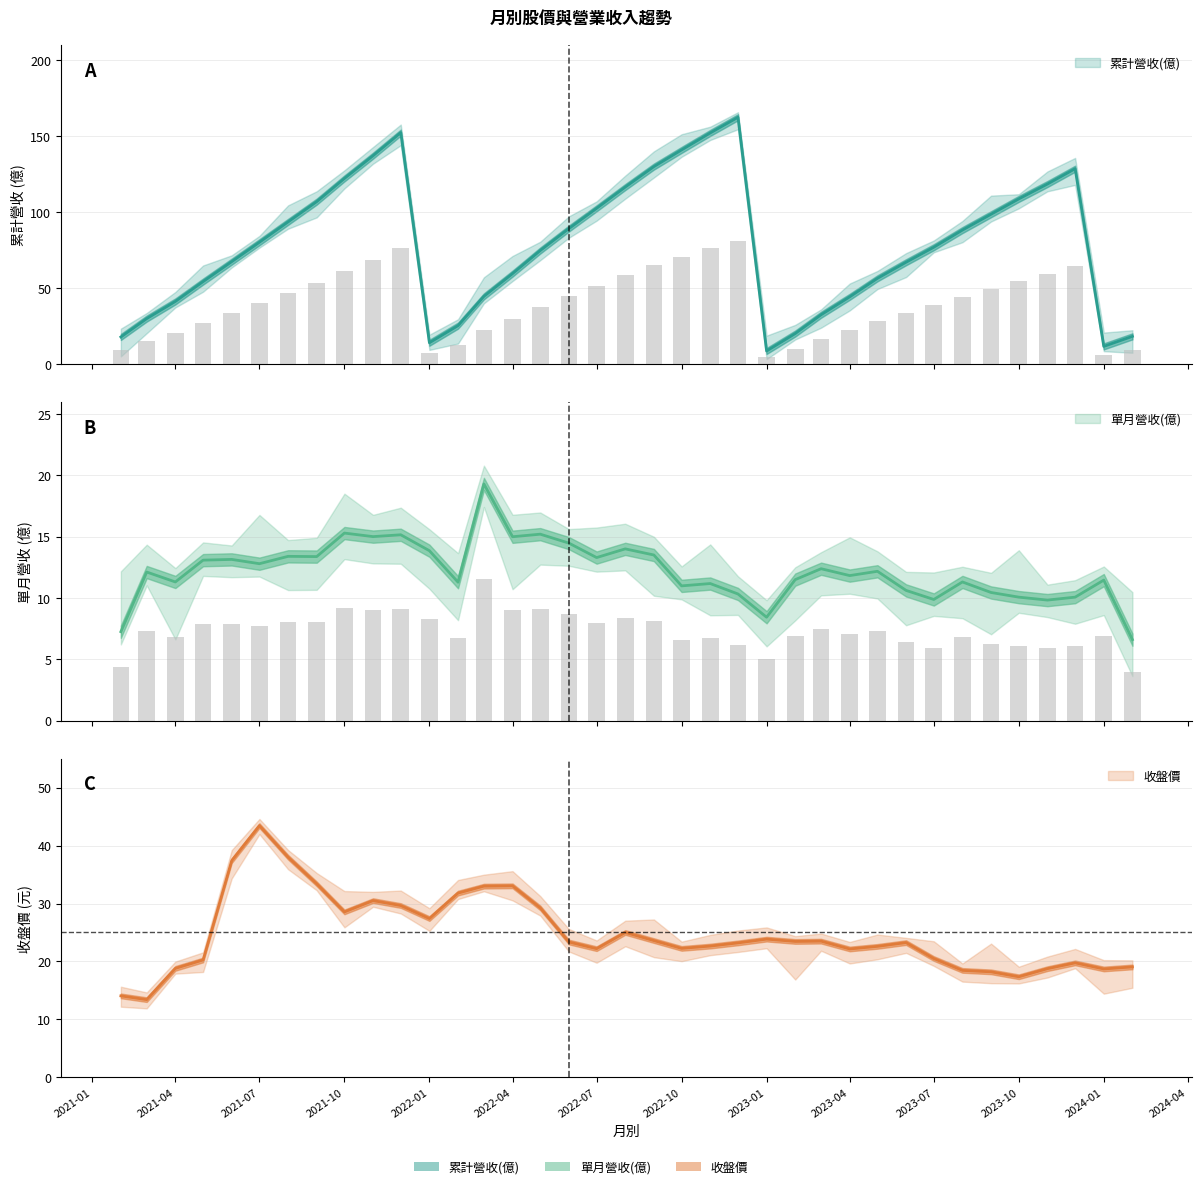

At how many categories does at least one series exceed 150?

3